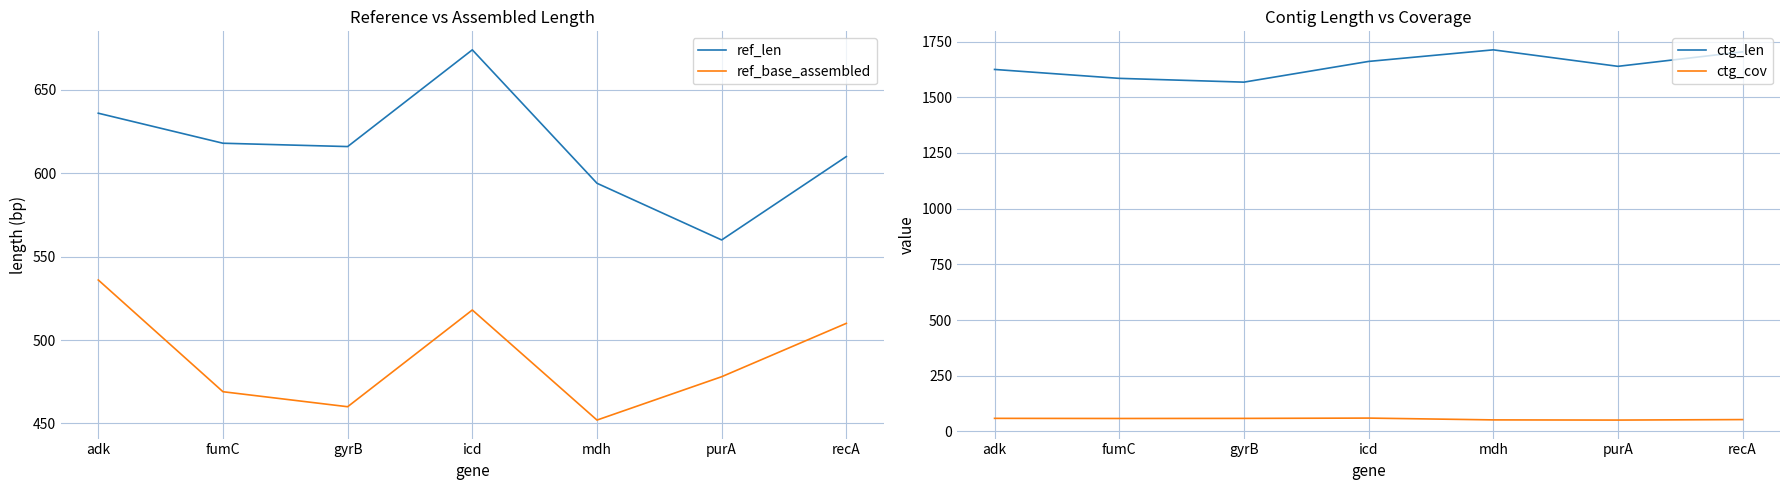

The value of ref_base_assembled at gyrB is 460.0. True or false?

True